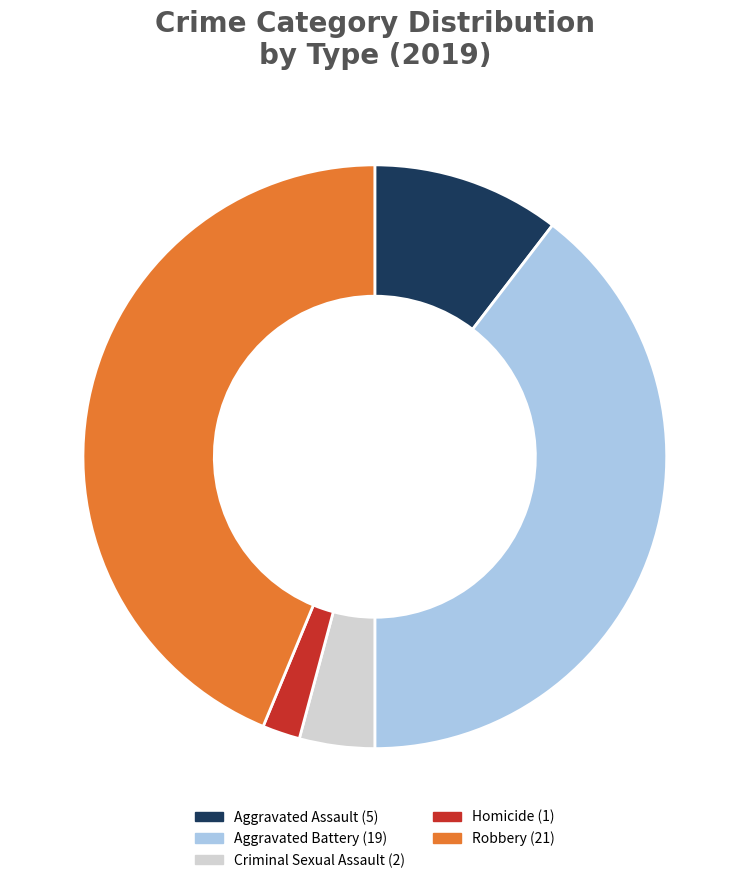

Which has a higher value, Aggravated Battery or Aggravated Assault?

Aggravated Battery